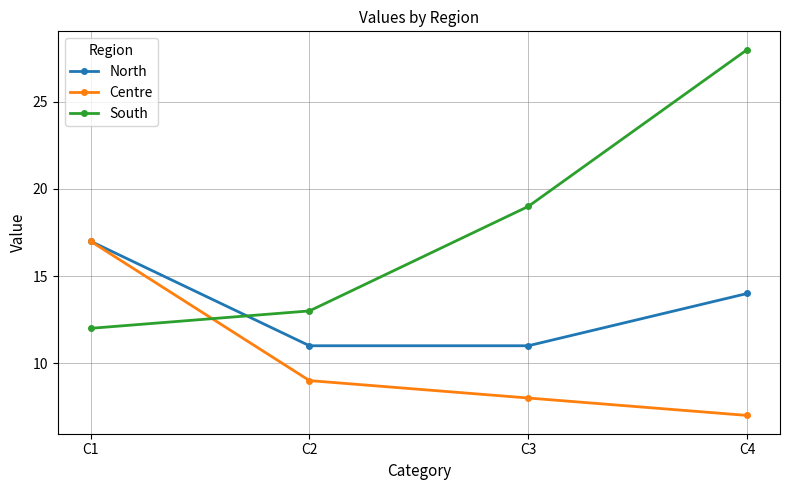

Does the chart display data point markers on the line(s)?

Yes